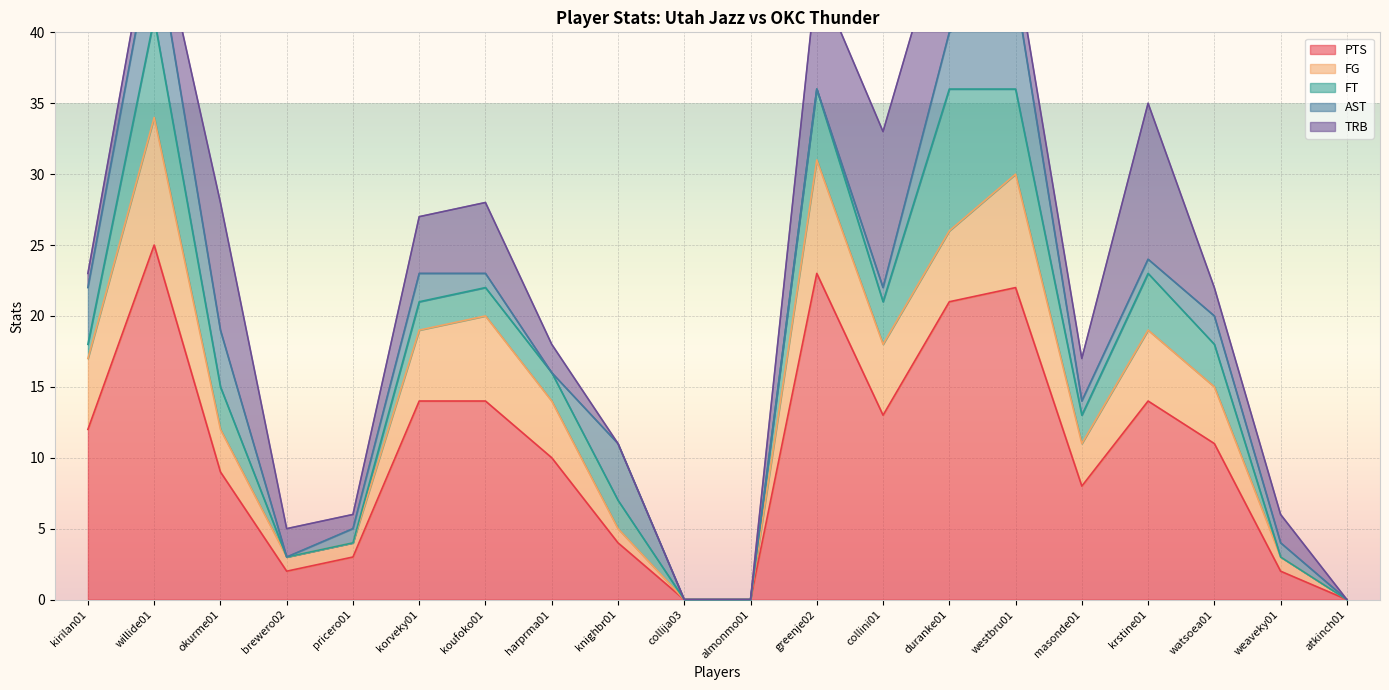

What is the total value across all series at collini01?

33